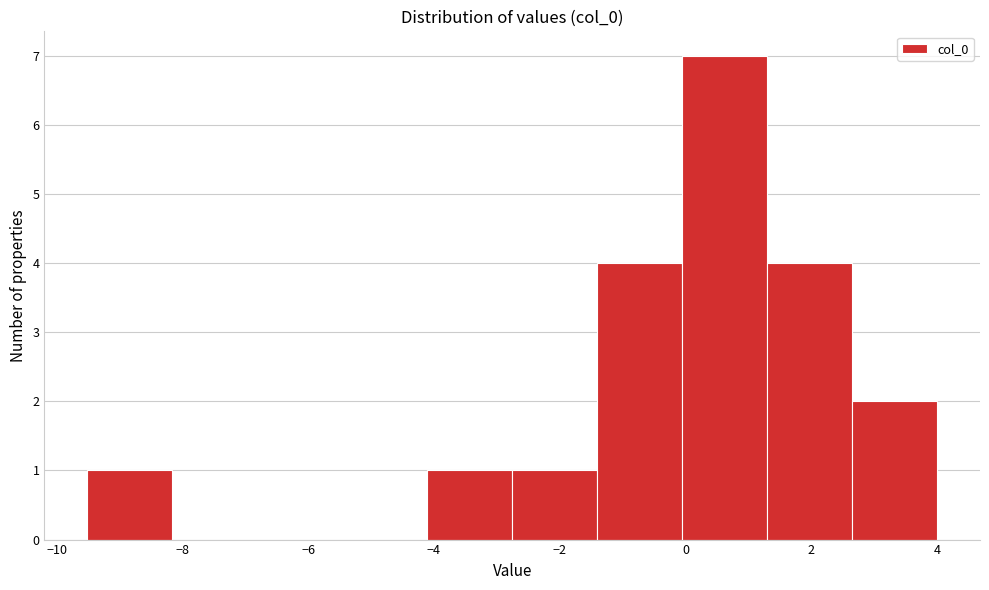

How tall is the bar that spans -9.6 to -8.2 on the x-axis? Neither the bar edges nor the heights are printed on the chart, so give them approximately, as read against the axes.

1